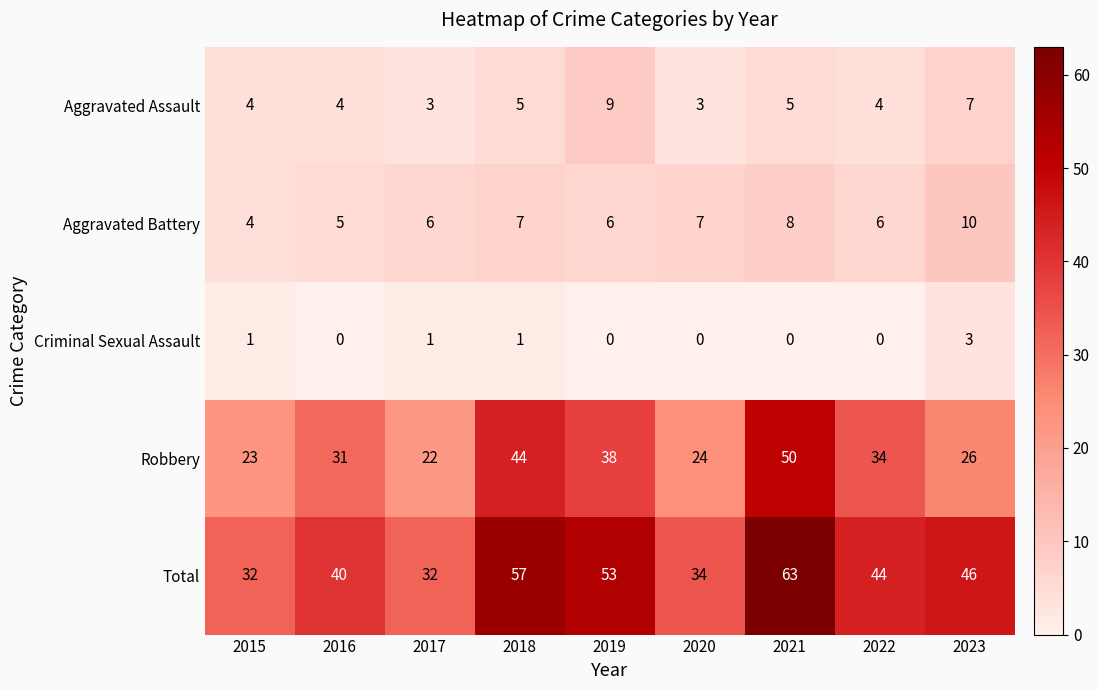

At which category does the chart reach its peak across all series?

2021